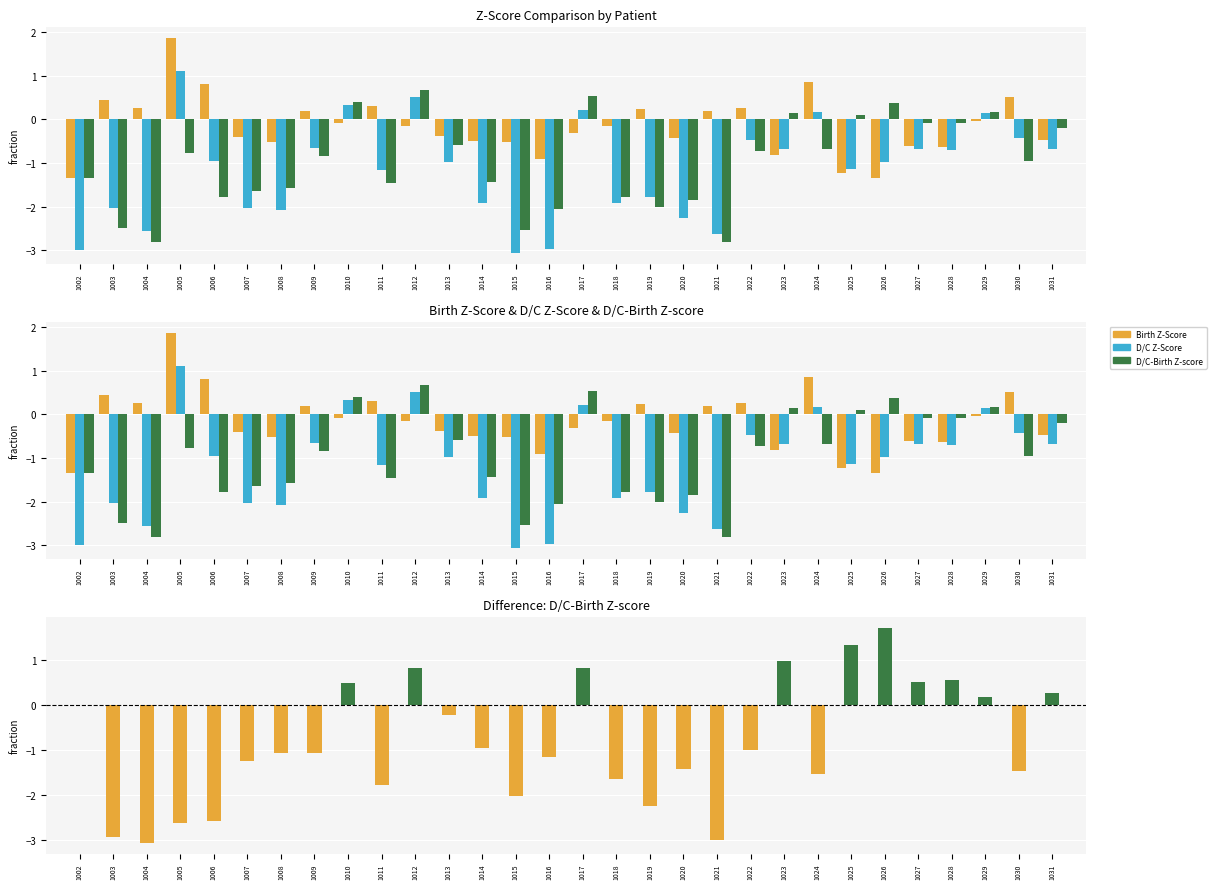

How many values in the Birth Z-Score series are below 0?

19